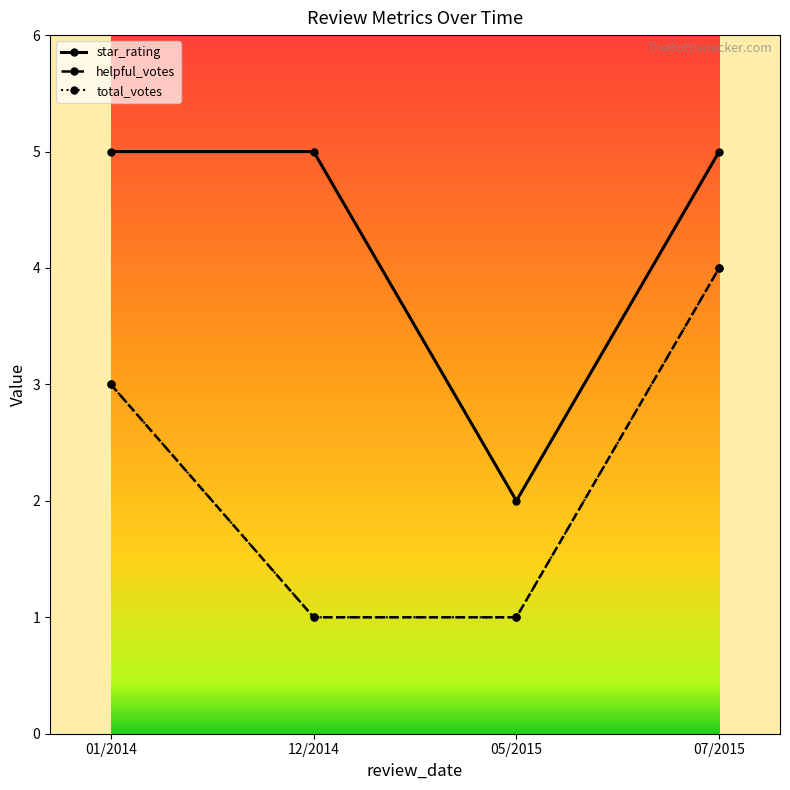

What is the value of the total_votes point at the 3rd from the left?

1